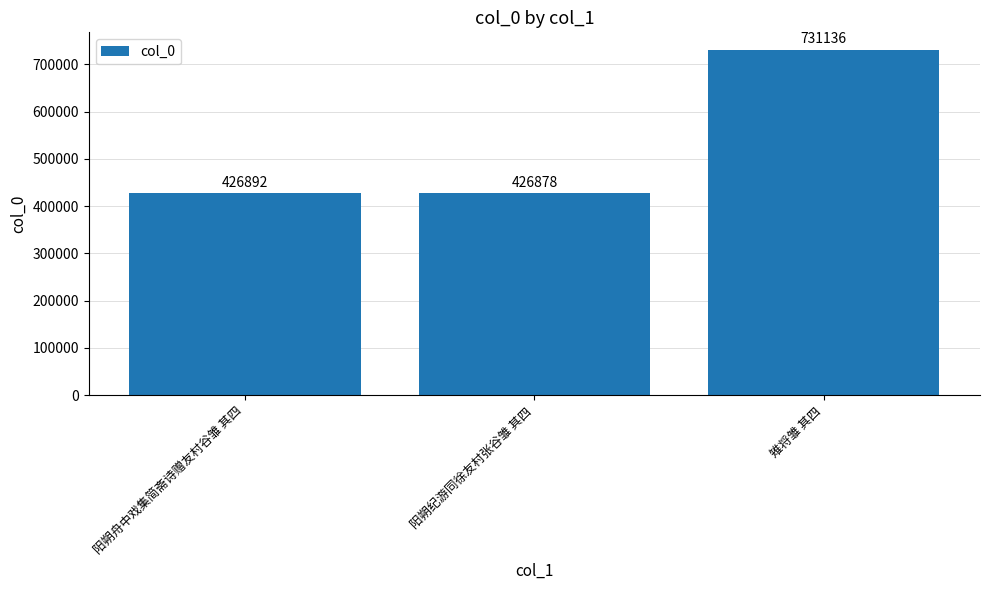

Are the bars horizontal?

No